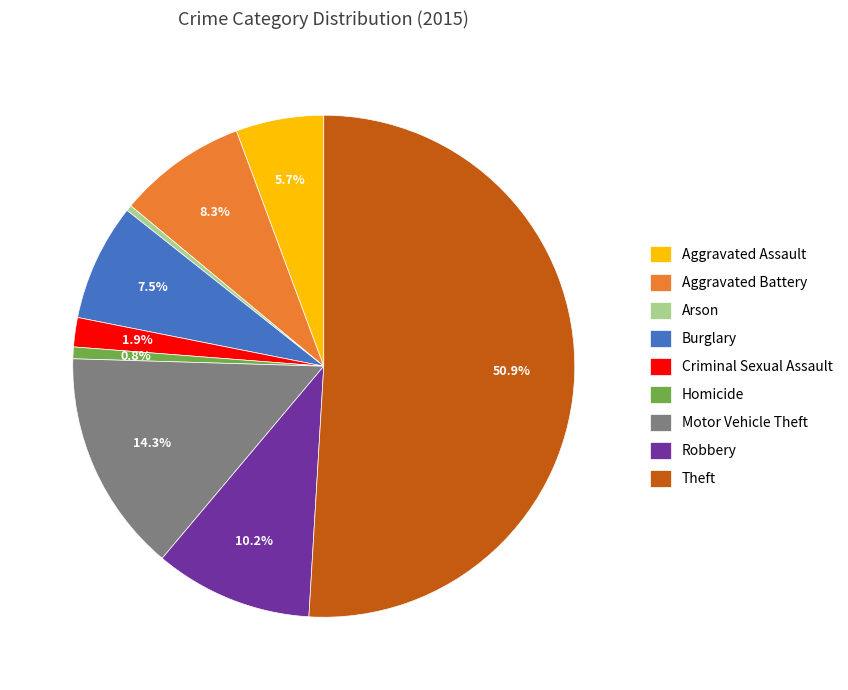

Which category has the biggest portion of the pie?

Theft